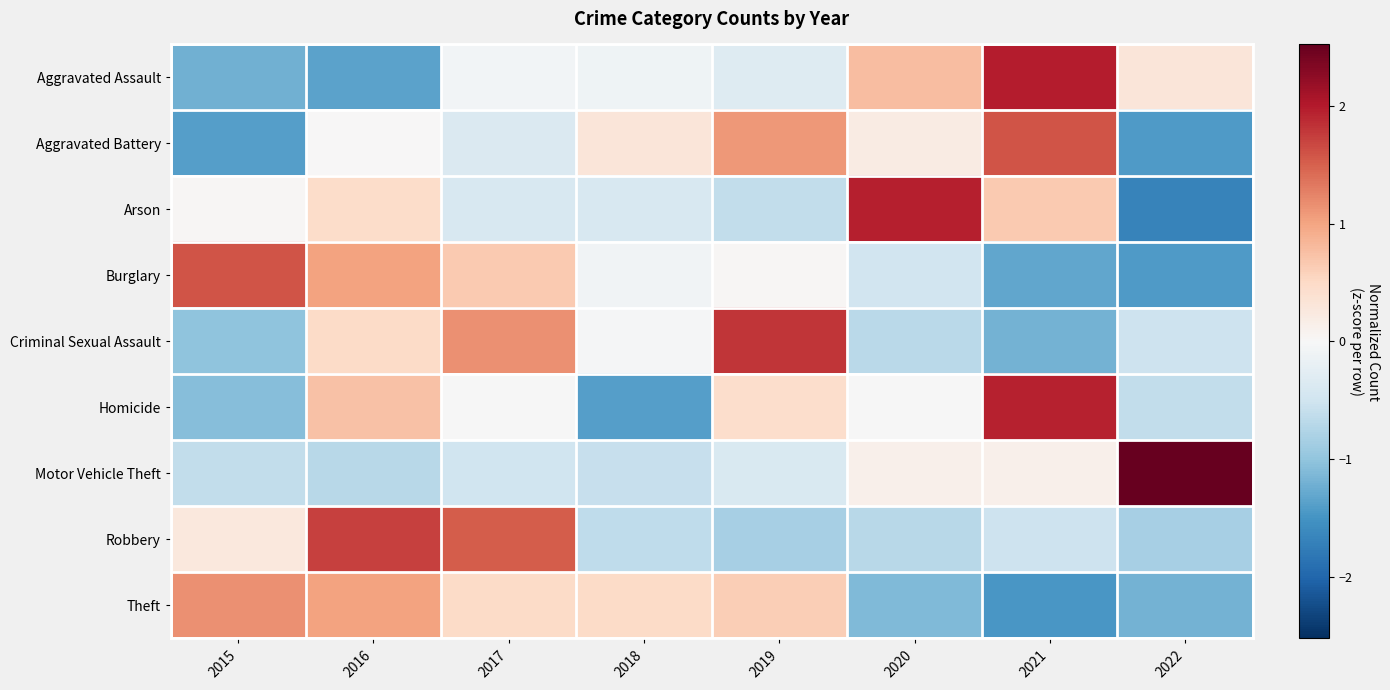

Which has a higher value, 2019 or 2016?

2019